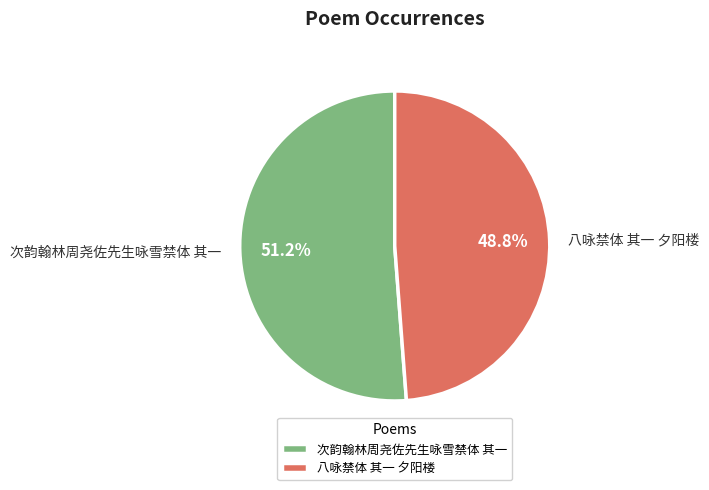

Which category has the biggest portion of the pie?

次韵翰林周尧佐先生咏雪禁体 其一